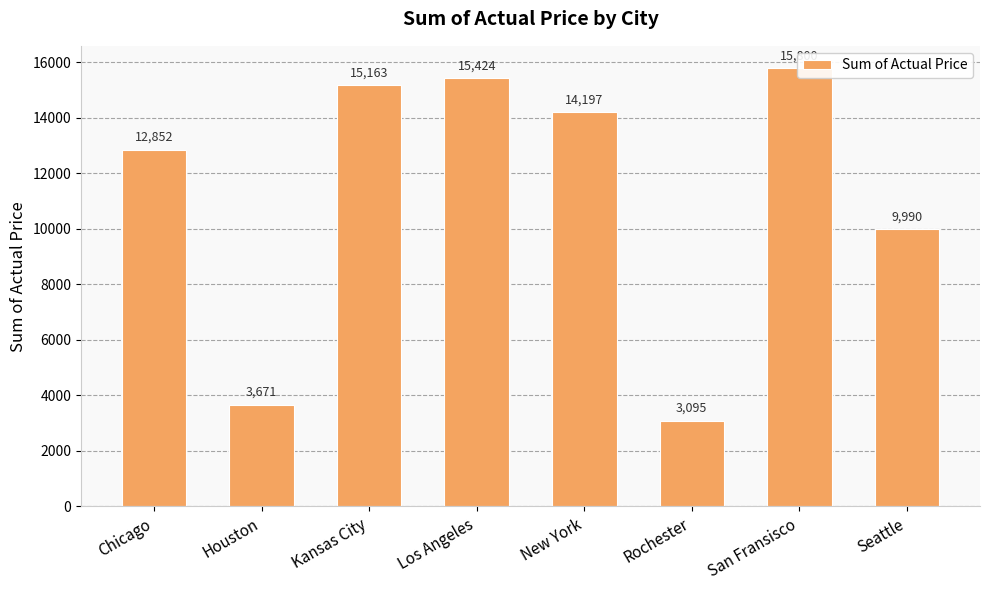

Rank the categories by value from highest to lowest.

San Fransisco, Los Angeles, Kansas City, New York, Chicago, Seattle, Houston, Rochester